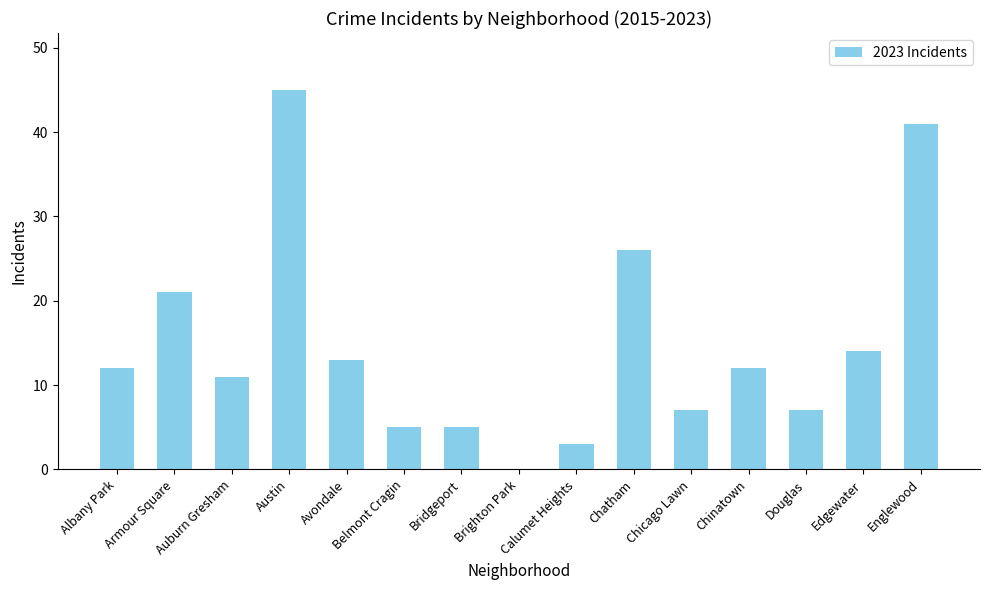

What is the ratio of the value at Armour Square to the value at Austin?

0.5